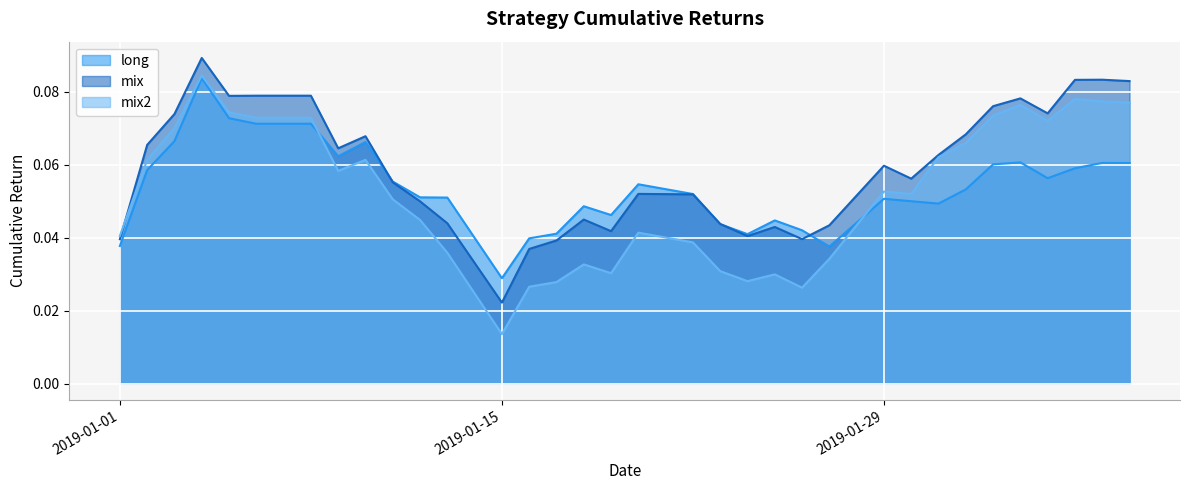

List the series in order of their peak value, lowest first.

long, mix2, mix